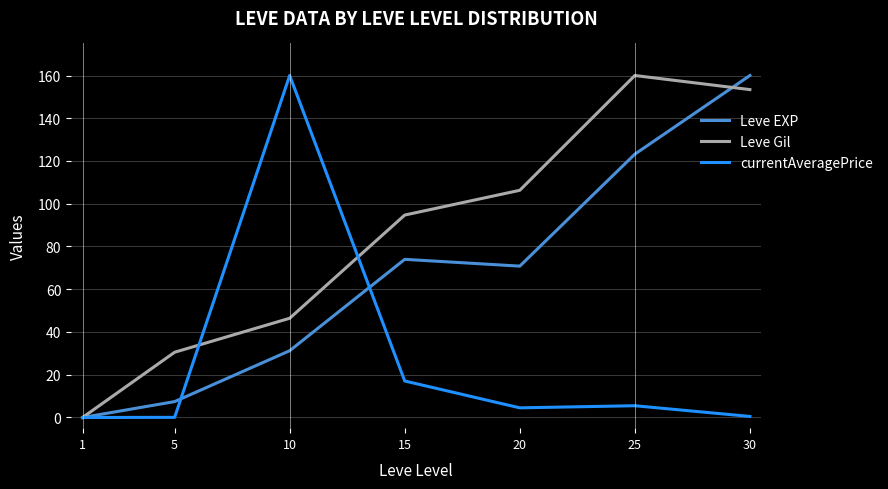

What is the difference between the Leve EXP values at 10 and 15?

42.7